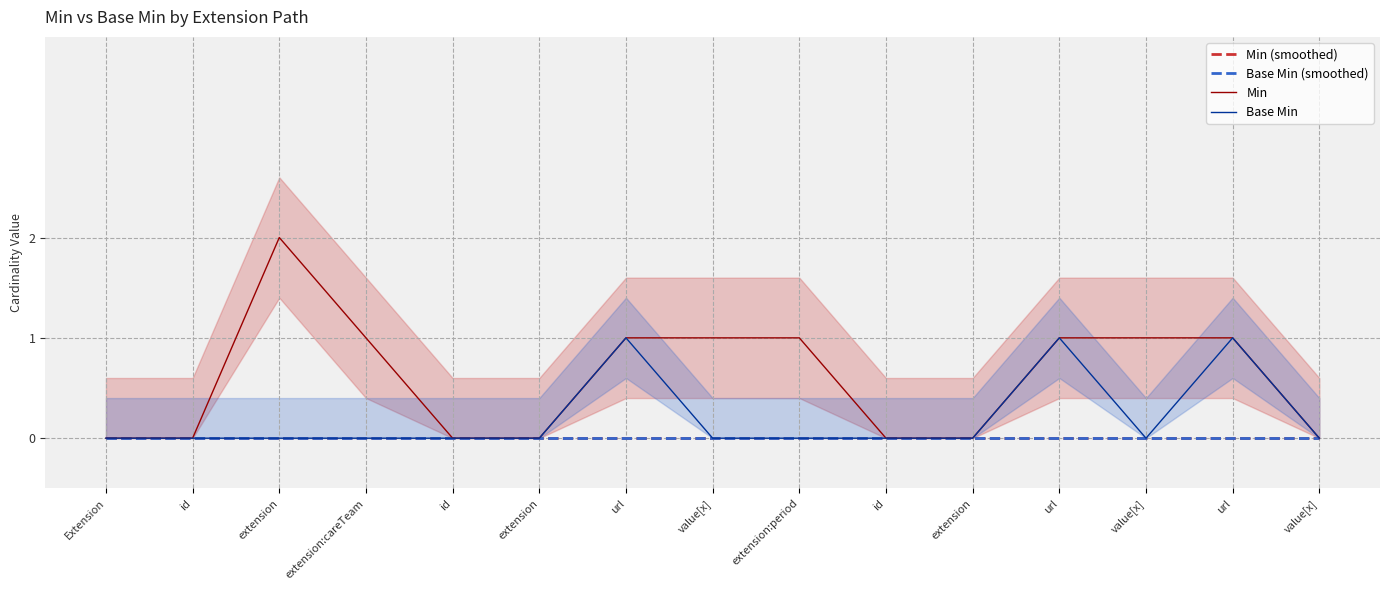

What is the total value across all series at extension:careTeam?

1